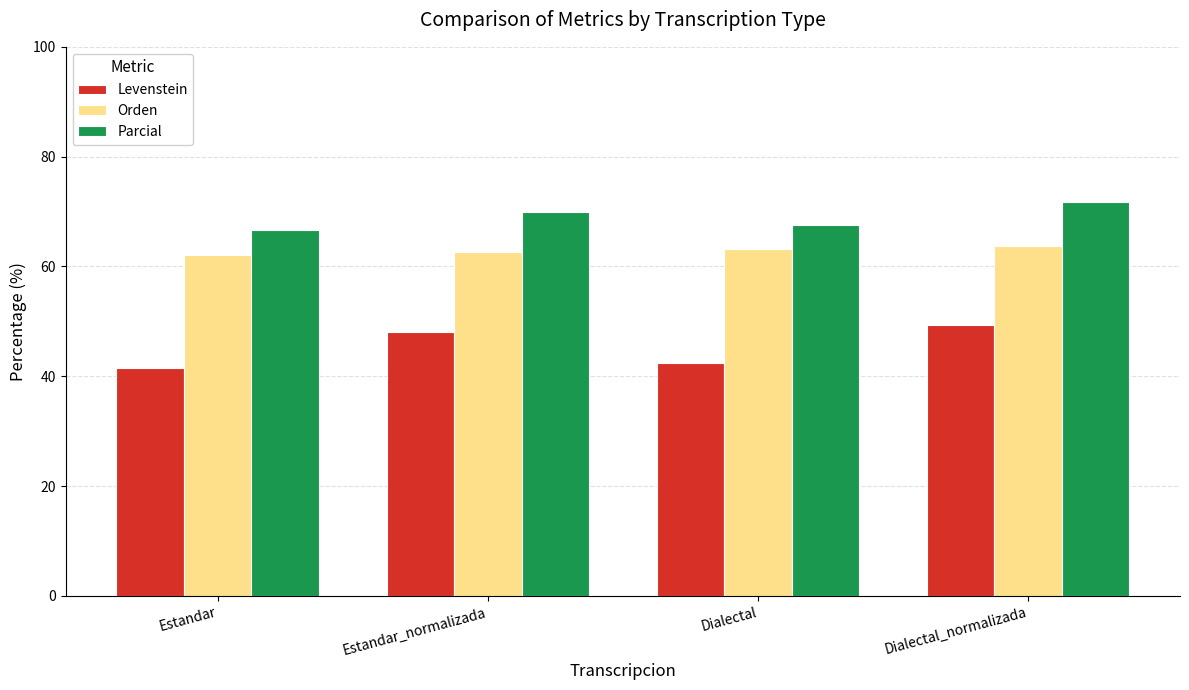

How many values in the Parcial series are below 70?

2